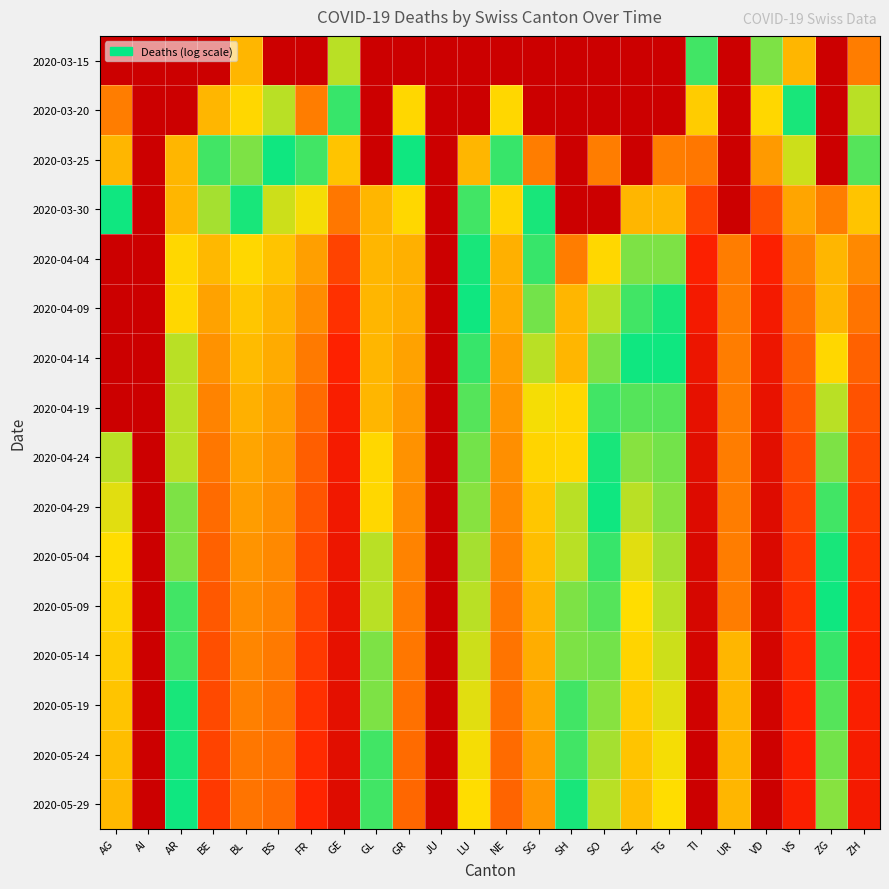

Reading right to left, transcribe all the data shown in this chart.

2020-03-15: ZH=1.0	ZG=0.1	VS=2.0	VD=5.0	UR=0.1	TI=6.0	TG=0.1	SZ=0.1	SO=0.1	SH=0.1	SG=0.1	NE=0.1	LU=0.1	JU=0.1	GR=0.1	GL=0.1	GE=4.0	FR=0.1	BS=0.1	BL=2.0	BE=0.1	AR=0.1	AI=0.1	AG=0.1
2020-03-20: ZH=4.0	ZG=0.1	VS=7.0	VD=19.0	UR=0.1	TI=22.0	TG=0.1	SZ=0.1	SO=0.1	SH=0.1	SG=0.1	NE=3.0	LU=0.1	JU=0.1	GR=3.0	GL=0.1	GE=9.0	FR=1.0	BS=4.0	BL=3.0	BE=2.0	AR=0.1	AI=0.1	AG=1.0
2020-03-25: ZH=10.0	ZG=0.1	VS=15.0	VD=40.0	UR=0.1	TI=60.0	TG=1.0	SZ=0.1	SO=1.0	SH=0.1	SG=1.0	NE=9.0	LU=2.0	JU=0.1	GR=8.0	GL=0.1	GE=24.0	FR=6.0	BS=8.0	BL=5.0	BE=6.0	AR=2.0	AI=0.1	AG=2.0
2020-03-30: ZH=24.0	ZG=1.0	VS=35.0	VD=93.0	UR=0.1	TI=105.0	TG=2.0	SZ=2.0	SO=0.1	SH=0.1	SG=7.0	NE=20.0	LU=6.0	JU=0.1	GR=19.0	GL=2.0	GE=59.0	FR=17.0	BS=15.0	BL=7.0	BE=13.0	AR=2.0	AI=0.1	AG=8.0
2020-04-04: ZH=49.0	ZG=2.0	VS=53.0	VD=164.0	UR=1.0	TI=165.0	TG=5.0	SZ=5.0	SO=3.0	SH=1.0	SG=9.0	NE=30.0	LU=7.0	JU=0.1	GR=30.0	GL=2.0	GE=106.0	FR=37.0	BS=24.0	BL=19.0	BE=28.0	AR=3.0	AI=0.1	AG=0.1
2020-04-09: ZH=61.0	ZG=2.0	VS=63.0	VD=200.0	UR=1.0	TI=205.0	TG=7.0	SZ=6.0	SO=4.0	SH=2.0	SG=11.0	NE=33.0	LU=8.0	JU=0.1	GR=32.0	GL=2.0	GE=130.0	FR=48.0	BS=29.0	BL=23.0	BE=36.0	AR=3.0	AI=0.1	AG=0.1
2020-04-14: ZH=75.0	ZG=3.0	VS=74.0	VD=238.0	UR=1.0	TI=246.0	TG=8.0	SZ=8.0	SO=5.0	SH=2.0	SG=14.0	NE=37.0	LU=9.0	JU=0.1	GR=36.0	GL=2.0	GE=152.0	FR=58.0	BS=33.0	BL=27.0	BE=44.0	AR=4.0	AI=0.1	AG=0.1
2020-04-19: ZH=89.0	ZG=4.0	VS=85.0	VD=274.0	UR=1.0	TI=285.0	TG=10.0	SZ=10.0	SO=6.0	SH=3.0	SG=17.0	NE=41.0	LU=10.0	JU=0.1	GR=40.0	GL=2.0	GE=174.0	FR=68.0	BS=37.0	BL=31.0	BE=52.0	AR=4.0	AI=0.1	AG=0.1
2020-04-24: ZH=103.0	ZG=5.0	VS=96.0	VD=310.0	UR=1.0	TI=320.0	TG=11.0	SZ=12.0	SO=7.0	SH=3.0	SG=20.0	NE=45.0	LU=11.0	JU=0.1	GR=44.0	GL=3.0	GE=196.0	FR=78.0	BS=41.0	BL=35.0	BE=60.0	AR=4.0	AI=0.1	AG=14.0
2020-04-29: ZH=117.0	ZG=6.0	VS=107.0	VD=346.0	UR=1.0	TI=355.0	TG=12.0	SZ=14.0	SO=8.0	SH=4.0	SG=23.0	NE=49.0	LU=12.0	JU=0.1	GR=48.0	GL=3.0	GE=218.0	FR=88.0	BS=45.0	BL=39.0	BE=68.0	AR=5.0	AI=0.1	AG=16.0
2020-05-04: ZH=131.0	ZG=7.0	VS=118.0	VD=380.0	UR=1.0	TI=390.0	TG=13.0	SZ=16.0	SO=9.0	SH=4.0	SG=26.0	NE=53.0	LU=13.0	JU=0.1	GR=52.0	GL=4.0	GE=240.0	FR=98.0	BS=49.0	BL=43.0	BE=76.0	AR=5.0	AI=0.1	AG=18.0
2020-05-09: ZH=145.0	ZG=8.0	VS=129.0	VD=415.0	UR=1.0	TI=425.0	TG=14.0	SZ=18.0	SO=10.0	SH=5.0	SG=29.0	NE=57.0	LU=14.0	JU=0.1	GR=56.0	GL=4.0	GE=262.0	FR=108.0	BS=53.0	BL=47.0	BE=84.0	AR=6.0	AI=0.1	AG=20.0
2020-05-14: ZH=159.0	ZG=9.0	VS=140.0	VD=450.0	UR=2.0	TI=460.0	TG=15.0	SZ=20.0	SO=11.0	SH=5.0	SG=32.0	NE=61.0	LU=15.0	JU=0.1	GR=60.0	GL=5.0	GE=284.0	FR=118.0	BS=57.0	BL=51.0	BE=92.0	AR=6.0	AI=0.1	AG=22.0
2020-05-19: ZH=173.0	ZG=10.0	VS=151.0	VD=485.0	UR=2.0	TI=495.0	TG=16.0	SZ=22.0	SO=12.0	SH=6.0	SG=35.0	NE=65.0	LU=16.0	JU=0.1	GR=64.0	GL=5.0	GE=306.0	FR=128.0	BS=61.0	BL=55.0	BE=100.0	AR=7.0	AI=0.1	AG=24.0
2020-05-24: ZH=187.0	ZG=11.0	VS=162.0	VD=520.0	UR=2.0	TI=530.0	TG=17.0	SZ=24.0	SO=13.0	SH=6.0	SG=38.0	NE=69.0	LU=17.0	JU=0.1	GR=68.0	GL=6.0	GE=328.0	FR=138.0	BS=65.0	BL=59.0	BE=108.0	AR=7.0	AI=0.1	AG=26.0
2020-05-29: ZH=201.0	ZG=12.0	VS=173.0	VD=555.0	UR=2.0	TI=565.0	TG=18.0	SZ=26.0	SO=14.0	SH=7.0	SG=41.0	NE=73.0	LU=18.0	JU=0.1	GR=72.0	GL=6.0	GE=350.0	FR=148.0	BS=69.0	BL=63.0	BE=116.0	AR=8.0	AI=0.1	AG=28.0